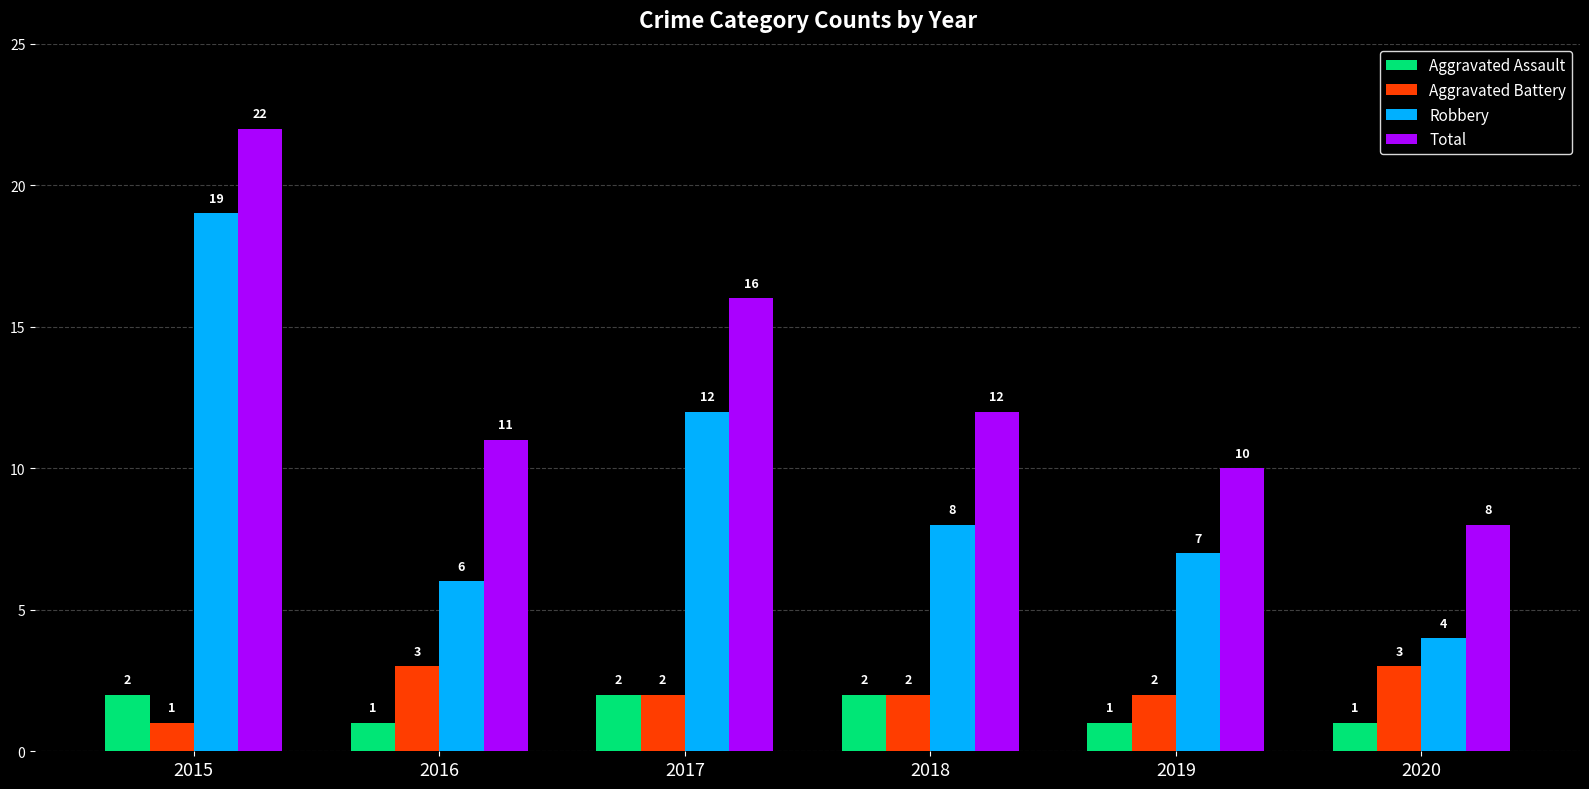

List the series in order of their peak value, highest first.

Total, Robbery, Aggravated Battery, Aggravated Assault